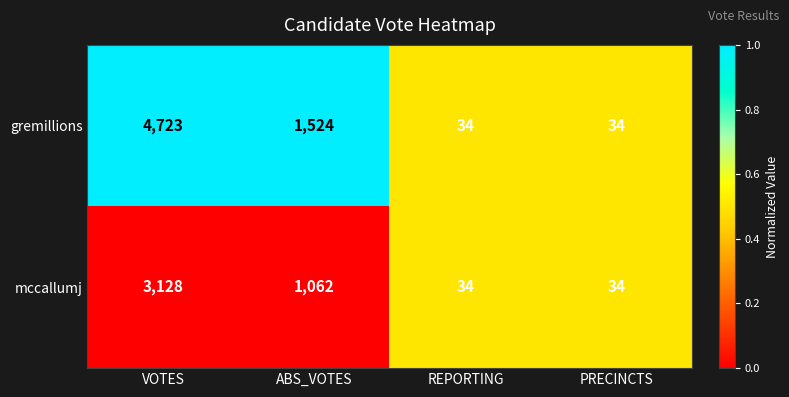

Reading left to right, what are all the values shown in this chart?

gremillions: VOTES=4723	ABS_VOTES=1524	REPORTING=34	PRECINCTS=34
mccallumj: VOTES=3128	ABS_VOTES=1062	REPORTING=34	PRECINCTS=34